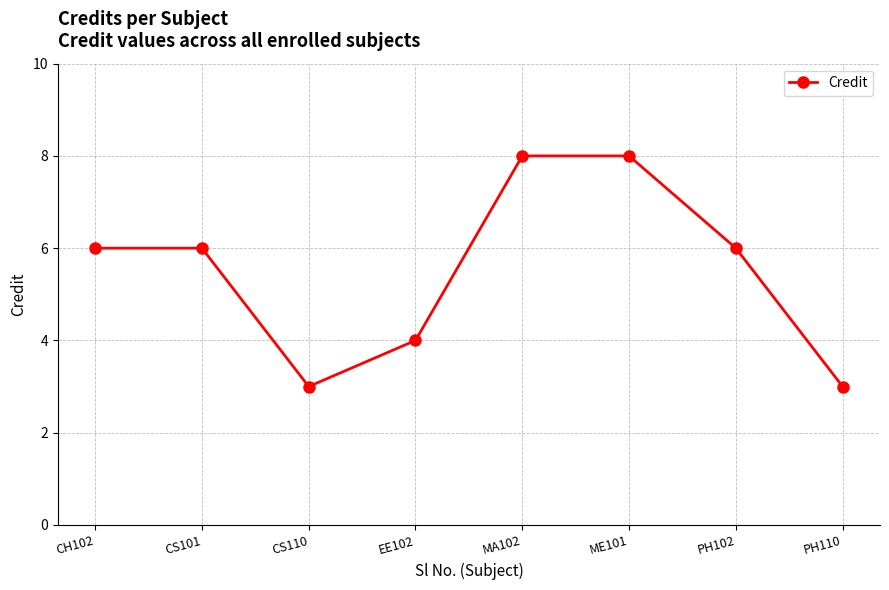

Read the value at CH102.

6